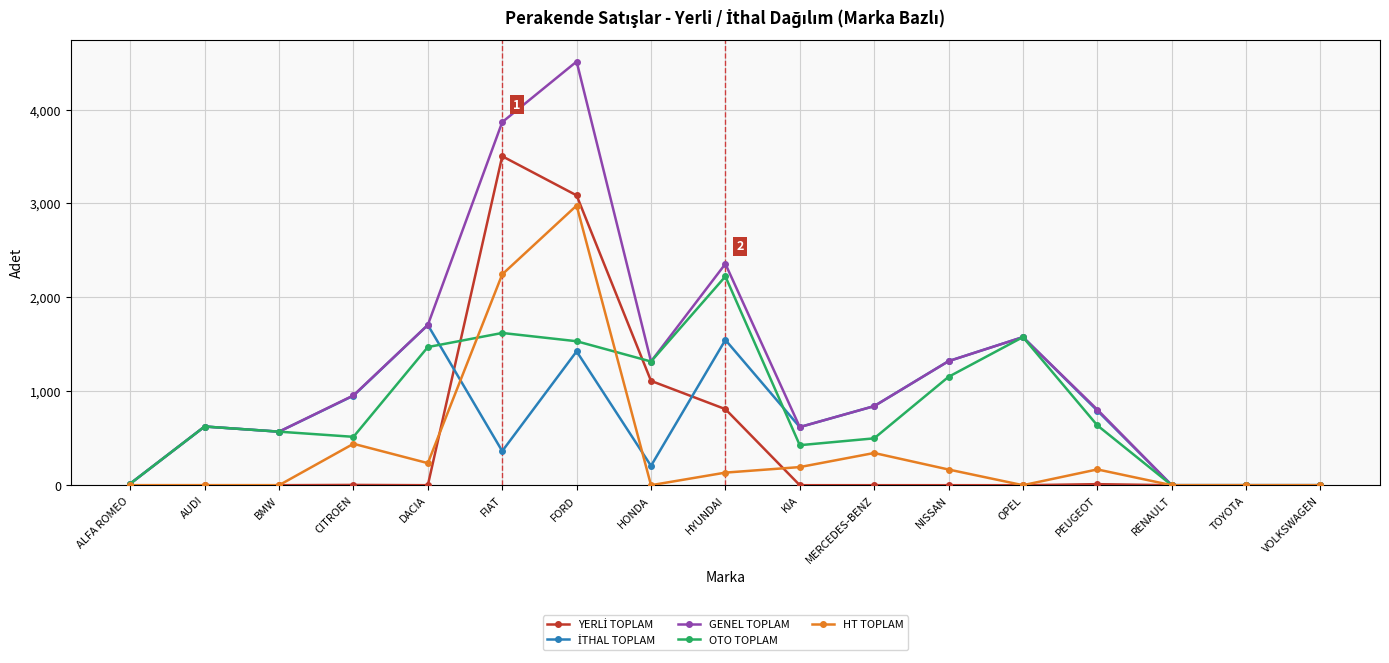

In OTO TOPLAM, how many points are higher than both neighbors (excluding endpoints)?

4